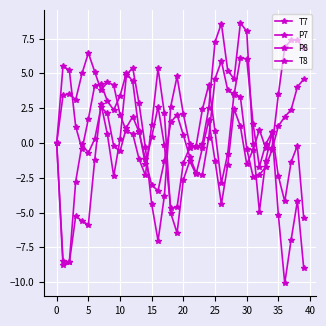

How many interior local peaks does the P7 series have?

9